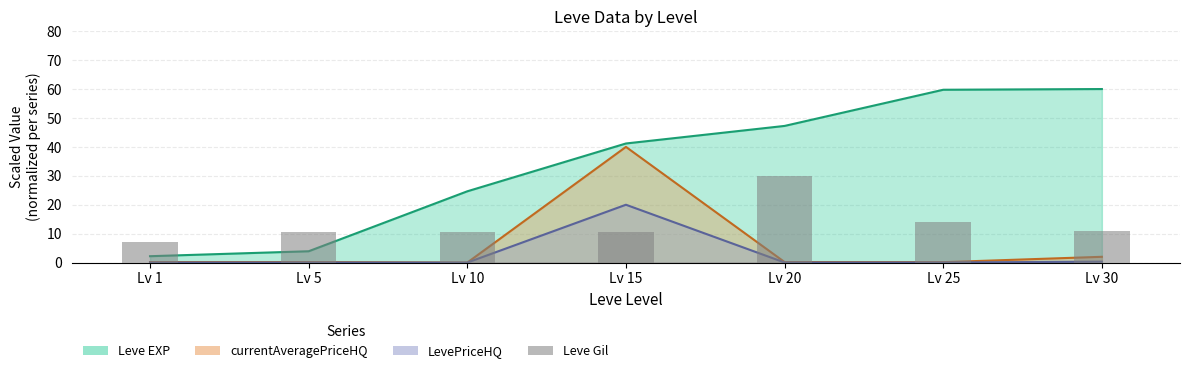

Is it true that the value at Lv 30 is 5.3?

False